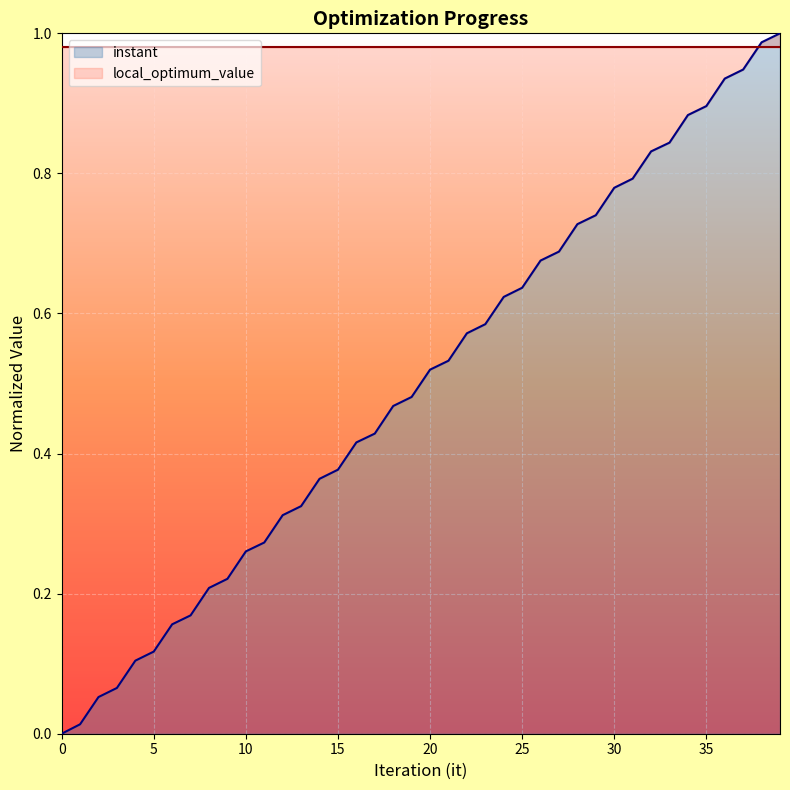

What is the average value?

0.5